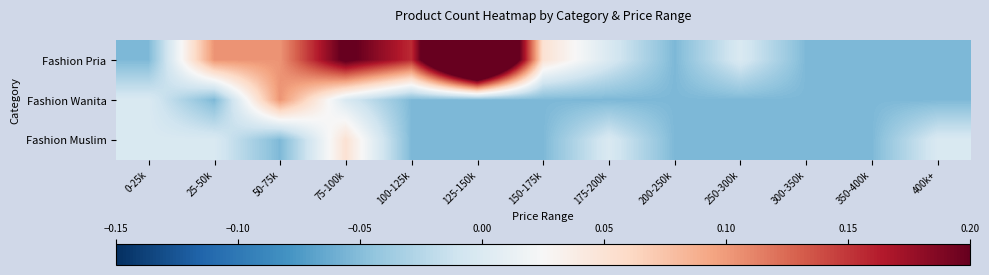

Which has a higher value, 250-300k or 125-150k?

125-150k